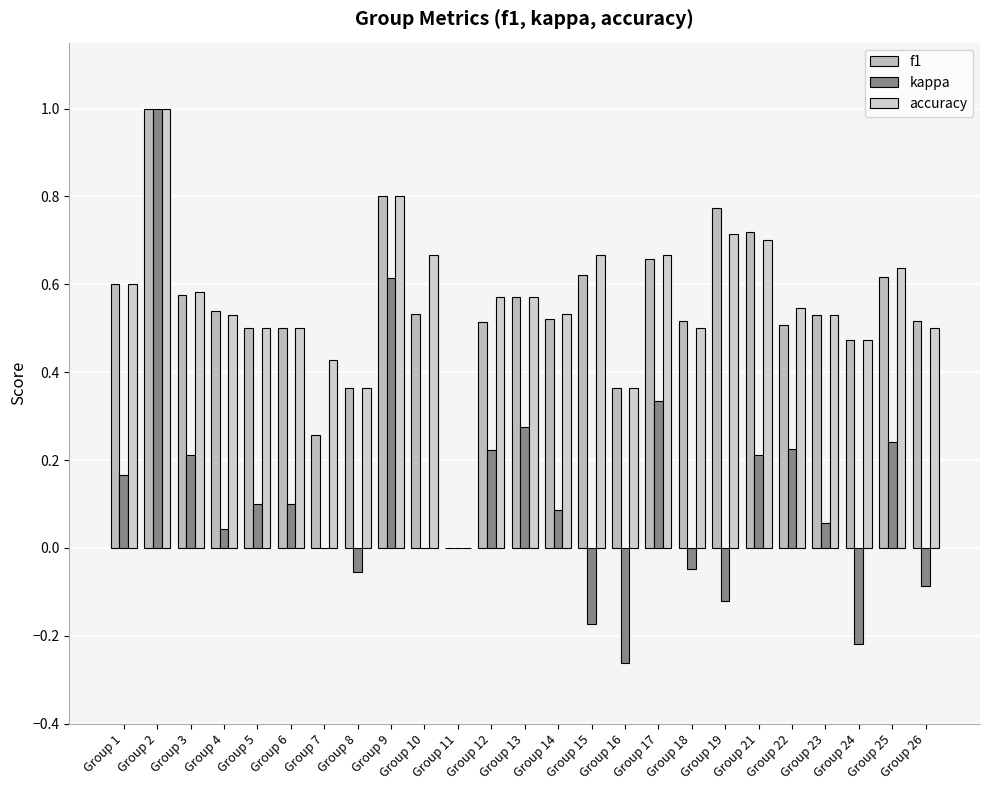

How many values in accuracy are above zero?

24